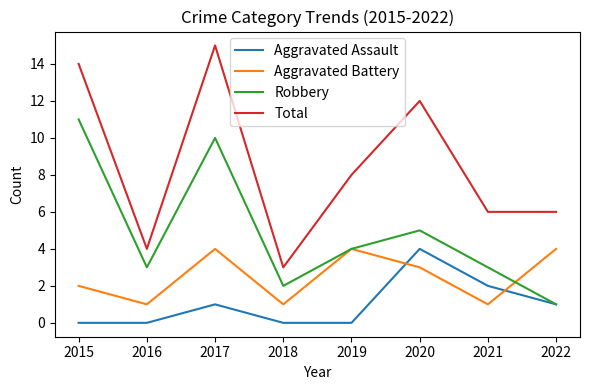

What is the sum of all Aggravated Assault values?

8